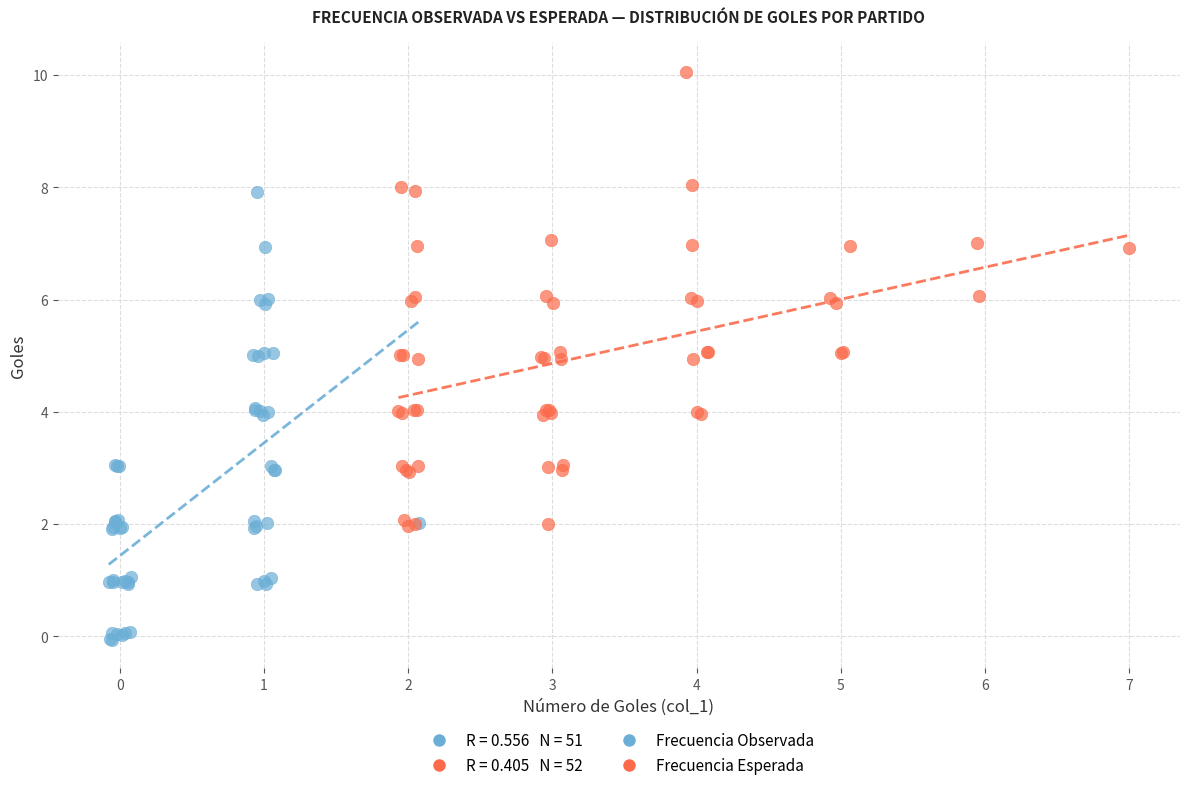

Which series contains the highest Y value?

Frecuencia Esperada